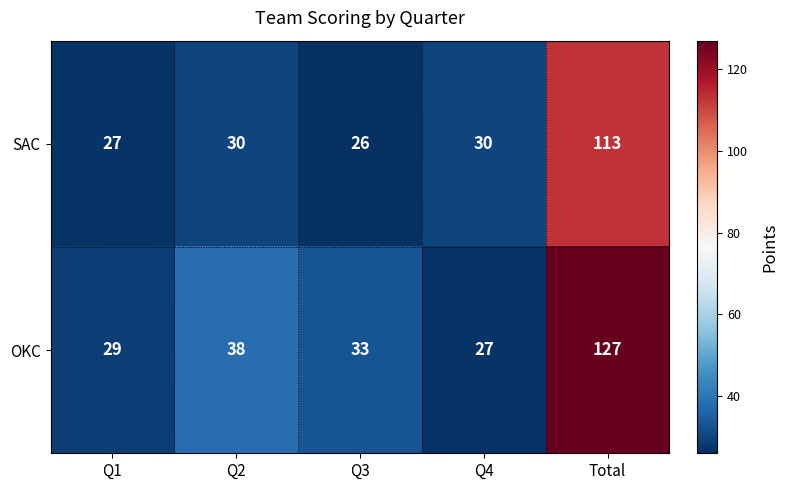

What is the total value across all series at Q2?

68